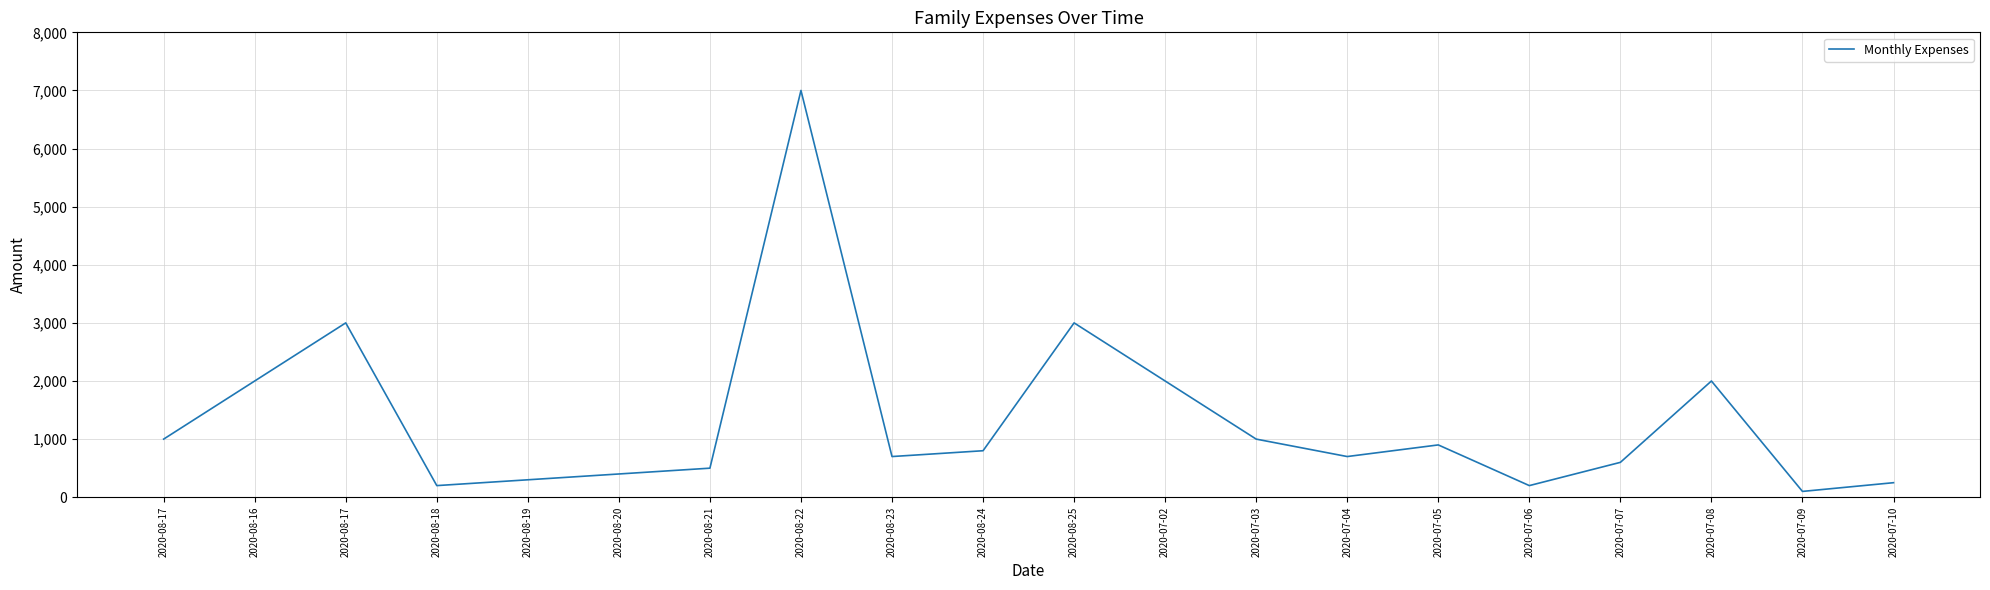

How many lines are shown in the chart?

1